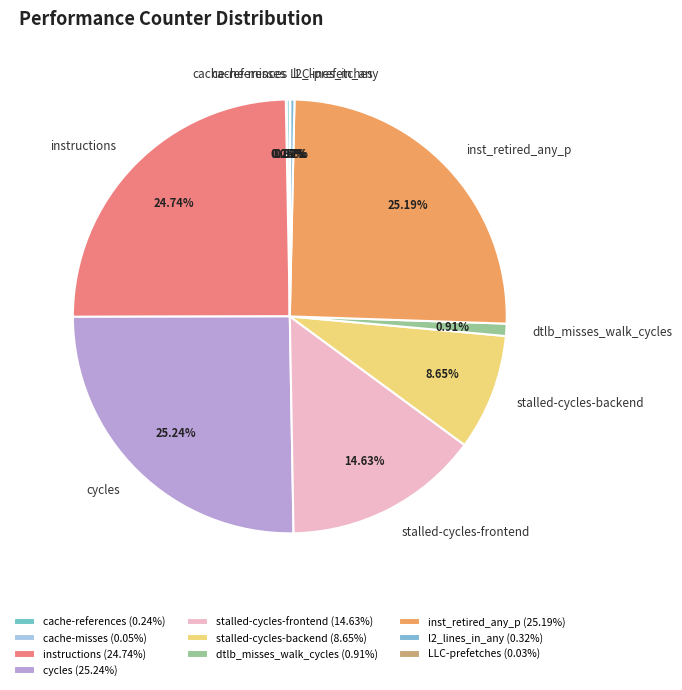

Does instructions represent more than half of the total?

No